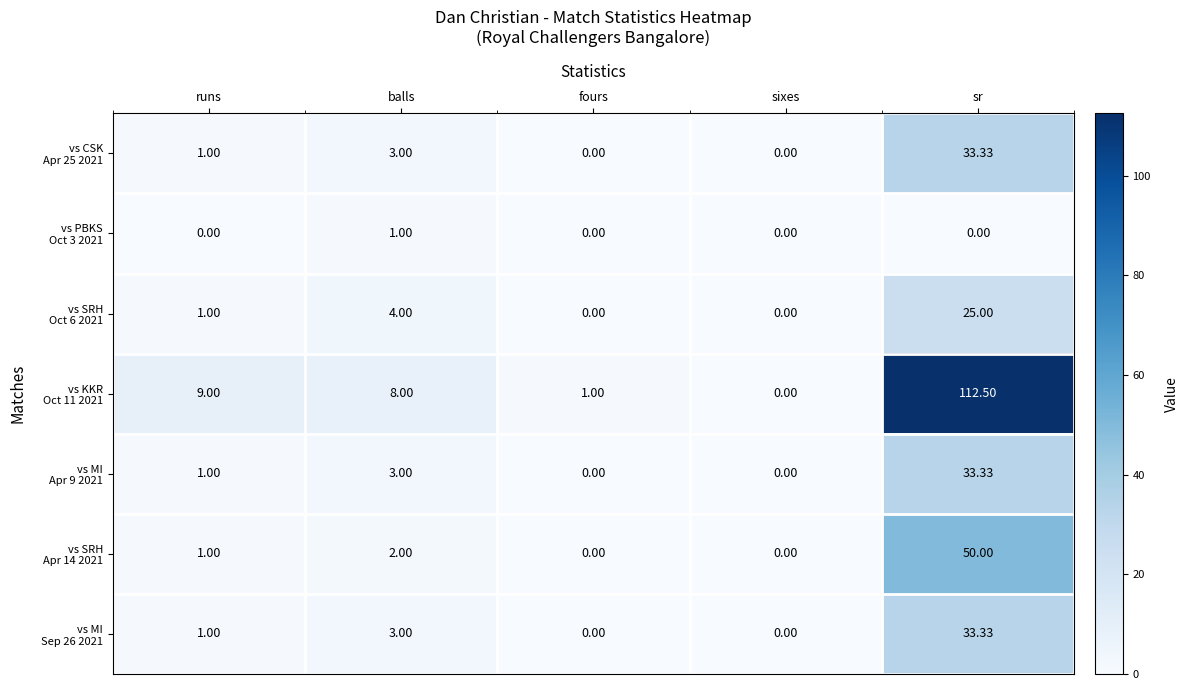

At which category is the sum across all series the highest?

sr